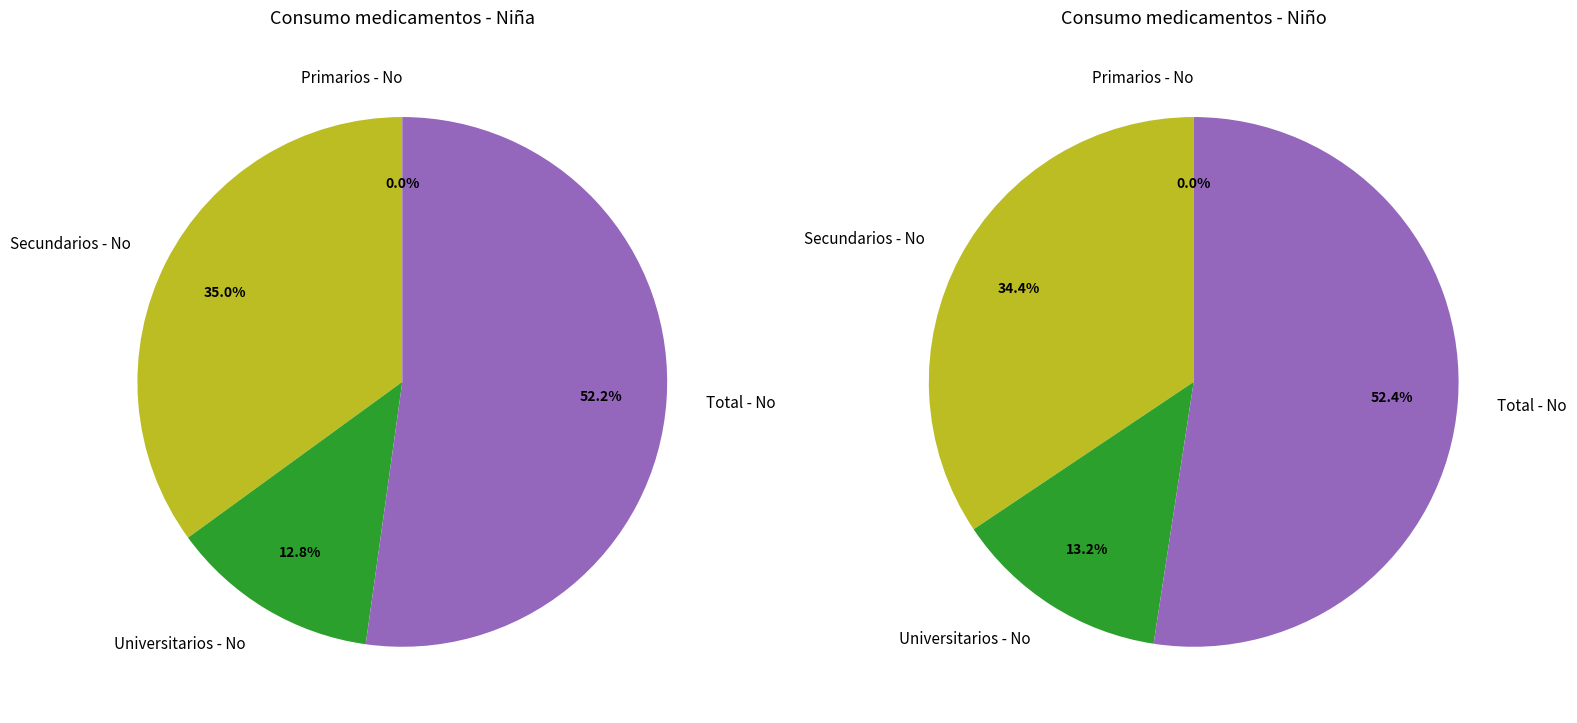

How much of the chart is everything except Total - No?

47.8%